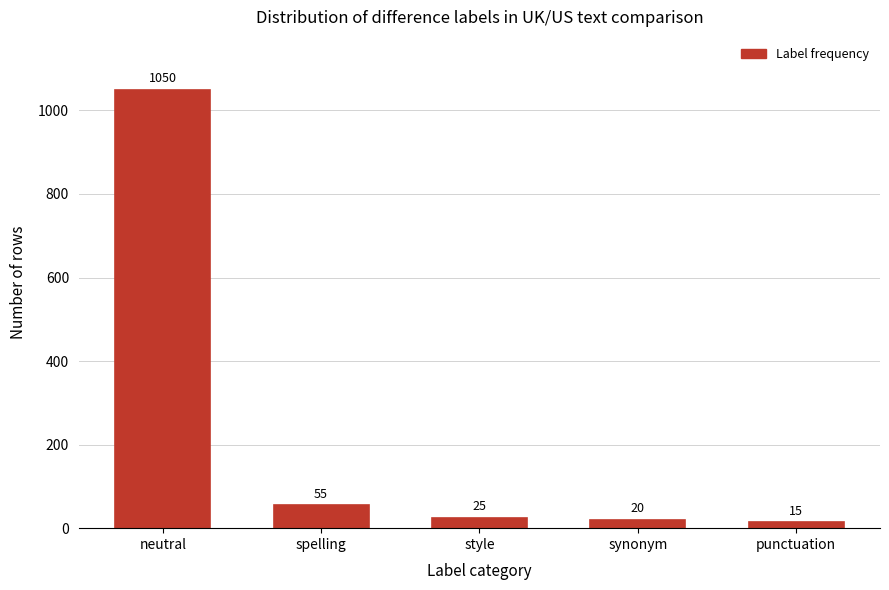

Reading left to right, what are all the values shown in this chart?

1050	55	25	20	15